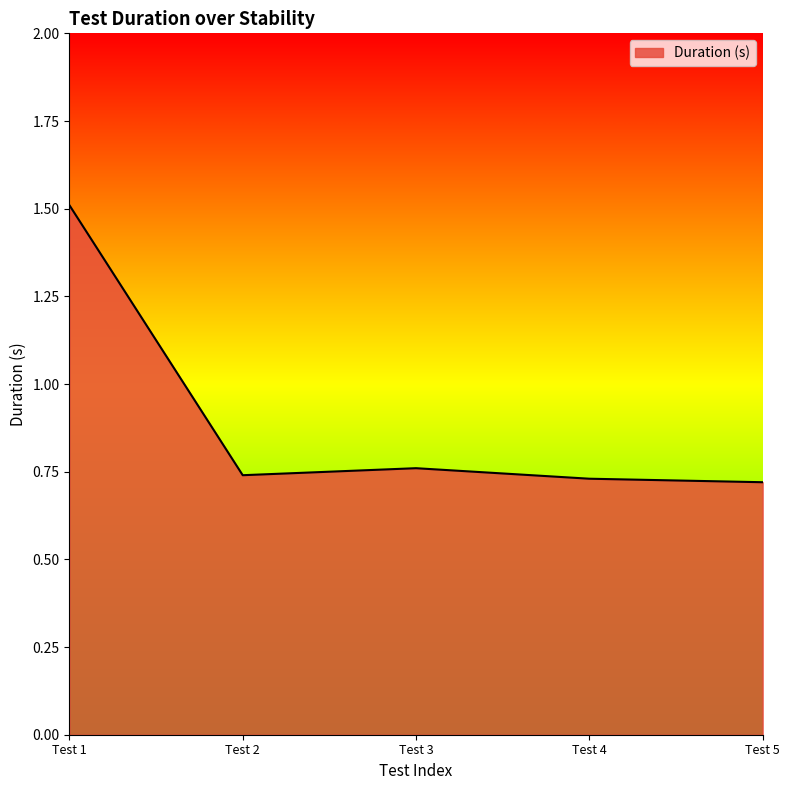

How many values are between 0 and 1?

4